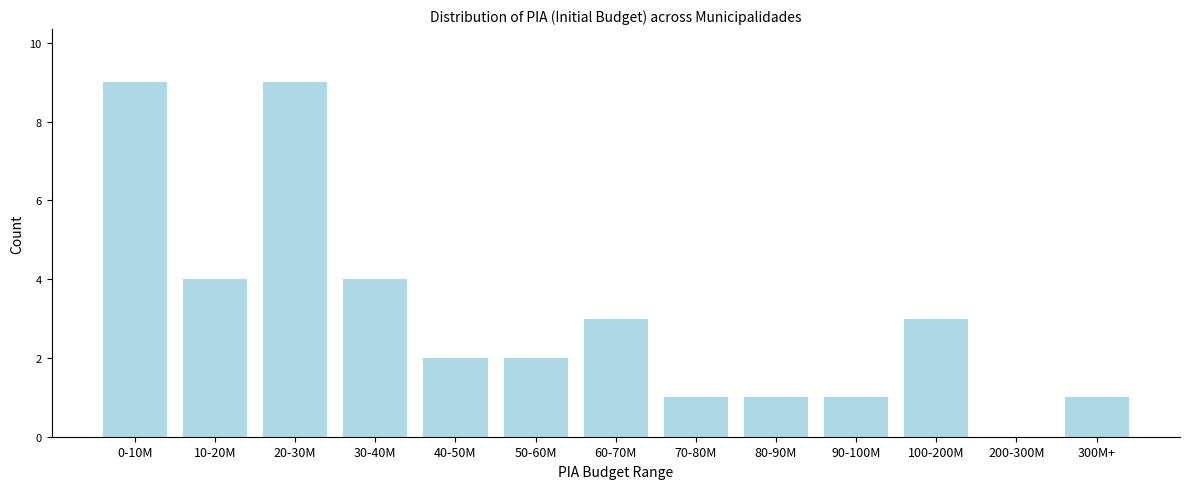

Reading left to right, list all the values displayed in this chart.

0-10M=9	10-20M=4	20-30M=9	30-40M=4	40-50M=2	50-60M=2	60-70M=3	70-80M=1	80-90M=1	90-100M=1	100-200M=3	200-300M=0	300M+=1